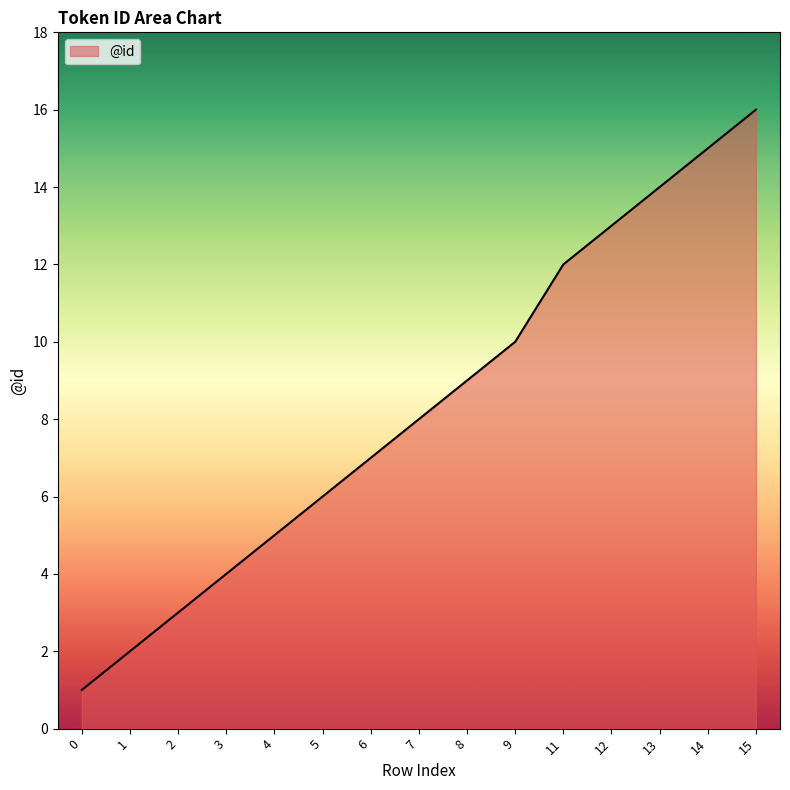

The value at 13 is 18. True or false?

False